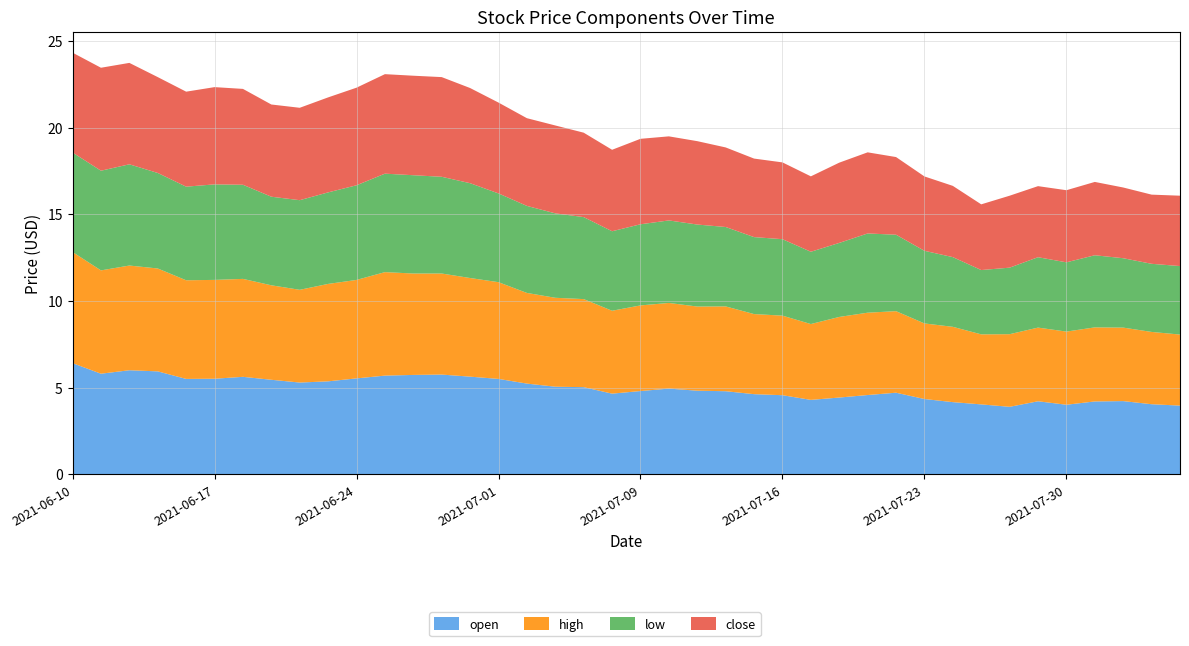

Reading left to right, list all the values displayed in this chart.

open: 6.4	5.8	6.0	5.9	5.5	5.5	5.6	5.5	5.3	5.4	5.5	5.7	5.7	5.8	5.6	5.5	5.2	5.0	5.0	4.7	4.8	4.9	4.8	4.8	4.6	4.6	4.3	4.4	4.6	4.7	4.3	4.2	4.0	3.9	4.2	4.0	4.2	4.2	4.0	4.0
high: 6.4	6.0	6.0	5.9	5.7	5.7	5.7	5.5	5.3	5.6	5.7	6.0	5.8	5.8	5.7	5.6	5.2	5.1	5.1	4.8	4.9	4.9	4.9	4.9	4.6	4.6	4.4	4.7	4.8	4.7	4.4	4.3	4.0	4.2	4.2	4.2	4.3	4.2	4.2	4.1
low: 5.7	5.8	5.8	5.5	5.4	5.5	5.4	5.1	5.2	5.3	5.5	5.7	5.7	5.6	5.5	5.1	5.0	4.9	4.7	4.6	4.7	4.8	4.7	4.6	4.4	4.4	4.2	4.3	4.6	4.4	4.2	4.0	3.7	3.8	4.1	4.0	4.2	4.0	3.9	4.0
close: 5.8	5.9	5.8	5.5	5.5	5.6	5.5	5.3	5.3	5.5	5.6	5.7	5.7	5.8	5.5	5.2	5.1	5.1	4.9	4.7	4.9	4.8	4.8	4.6	4.5	4.4	4.3	4.6	4.7	4.5	4.3	4.1	3.8	4.2	4.1	4.2	4.2	4.1	4.0	4.1